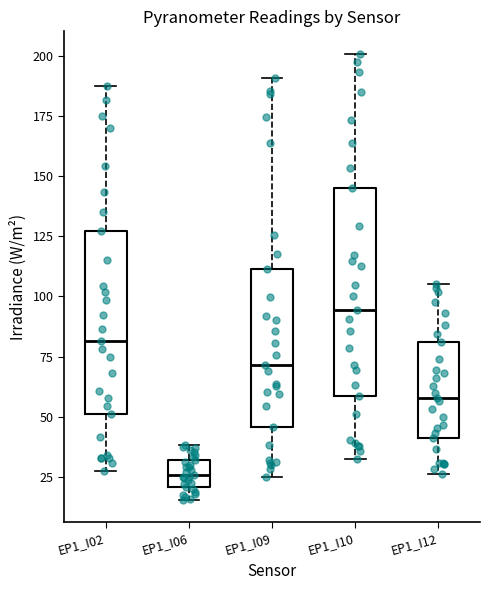

Reading left to right, read every box against the y-axis: the position of its median line, the range the box covers, and the ends of its whiskers. The values are not printed on the chart, so give them approximately, as read against the axis.

EP1_I02: median 80, box 50 to 125, whiskers 30 to 185
EP1_I06: median 25, box 20 to 30, whiskers 15 to 40
EP1_I09: median 70, box 45 to 110, whiskers 25 to 190
EP1_I10: median 95, box 60 to 145, whiskers 30 to 200
EP1_I12: median 60, box 40 to 80, whiskers 25 to 105